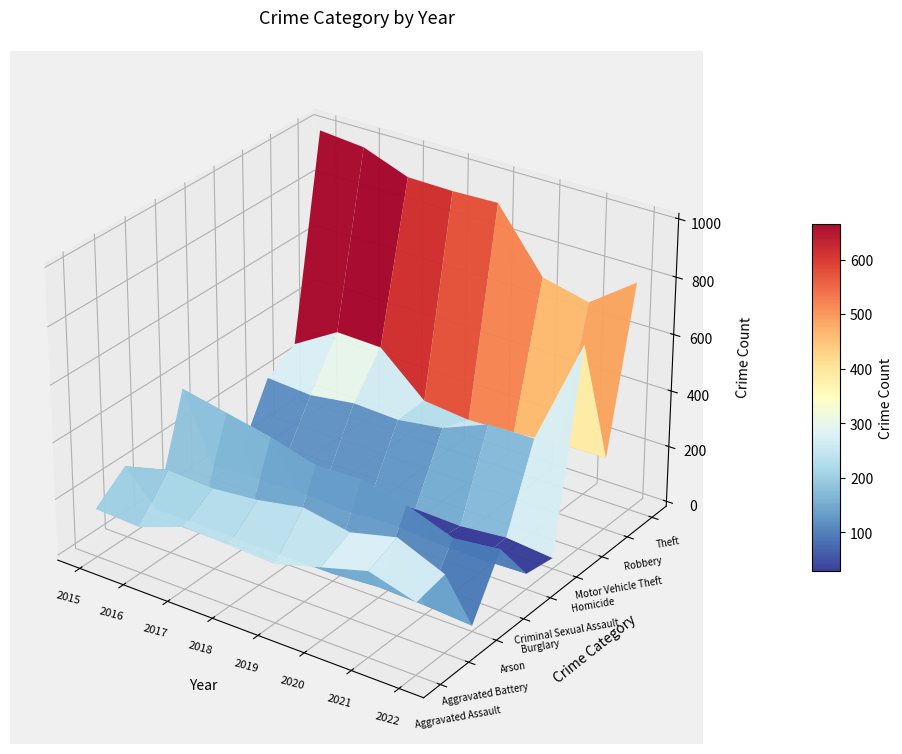

What is the maximum value shown in the chart?

998